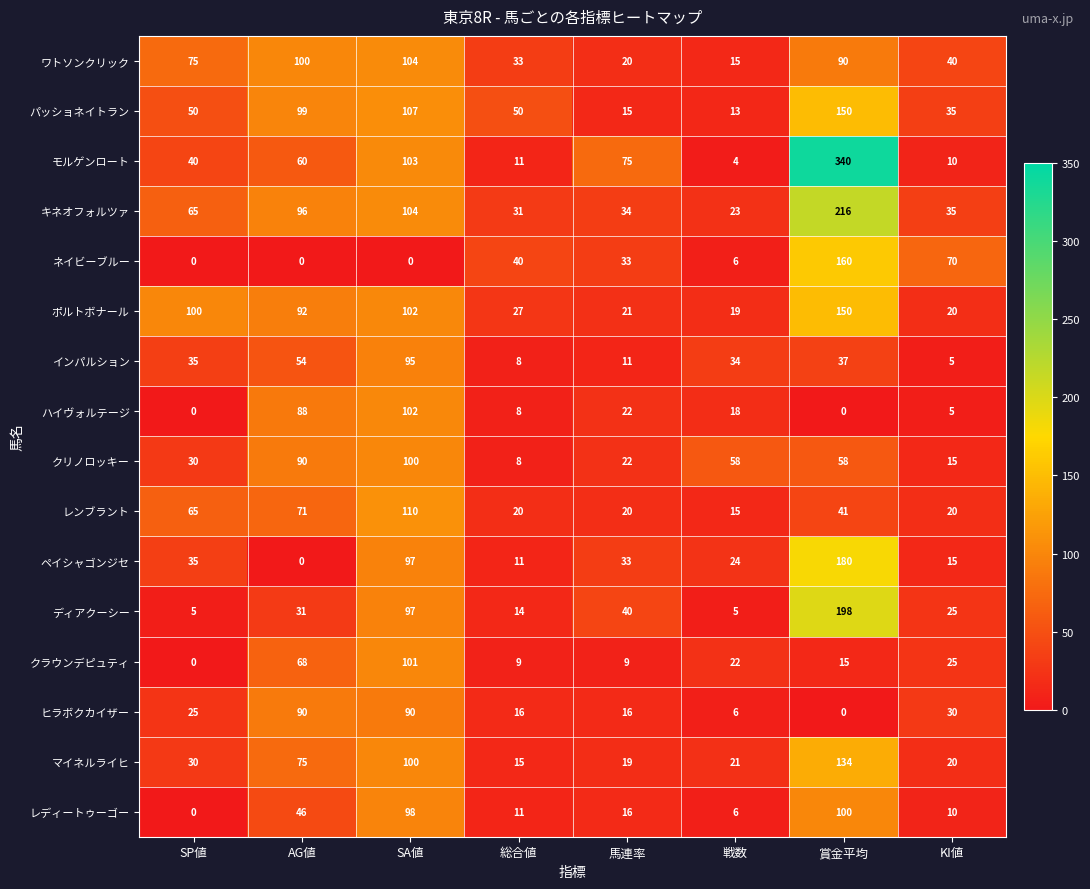

What is the difference between the highest and lowest values at SA値?

110